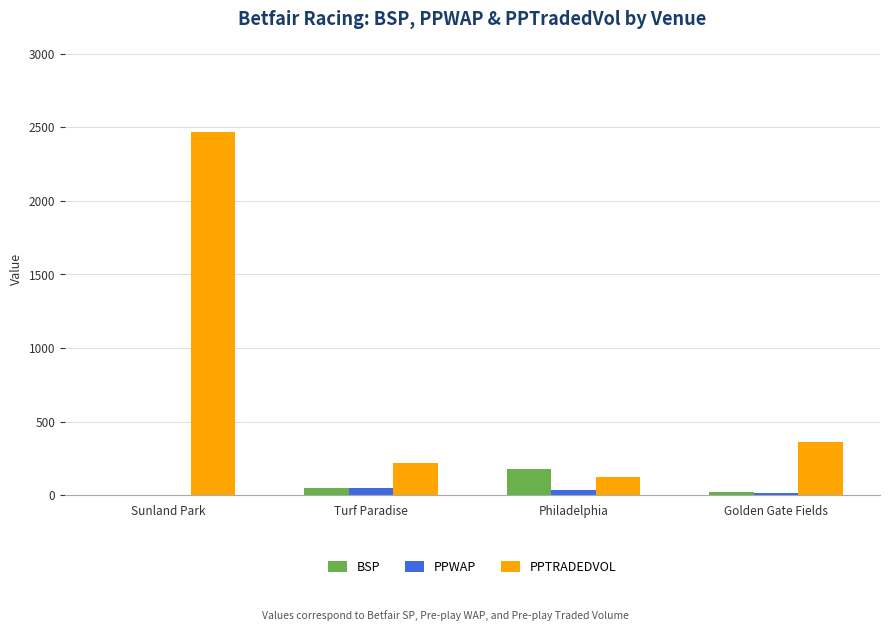

What are all the series names shown in the legend?

BSP, PPWAP, PPTRADEDVOL